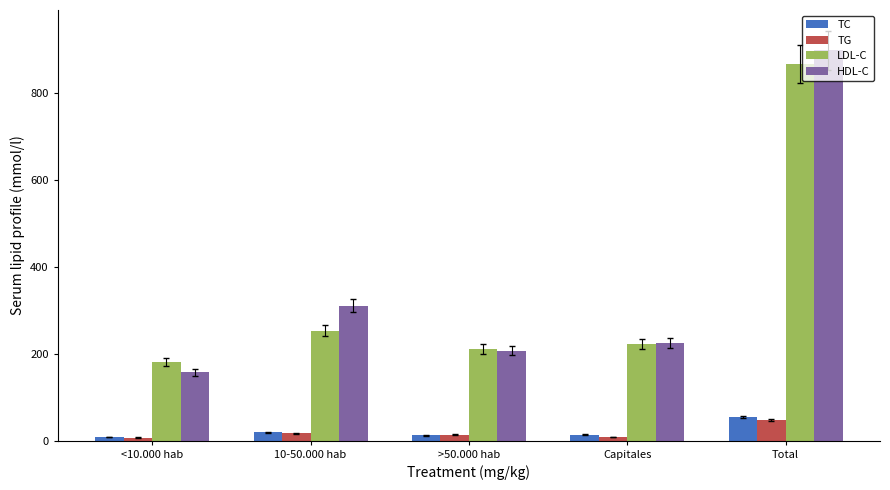

What is the lowest value of the HDL-C series?

157